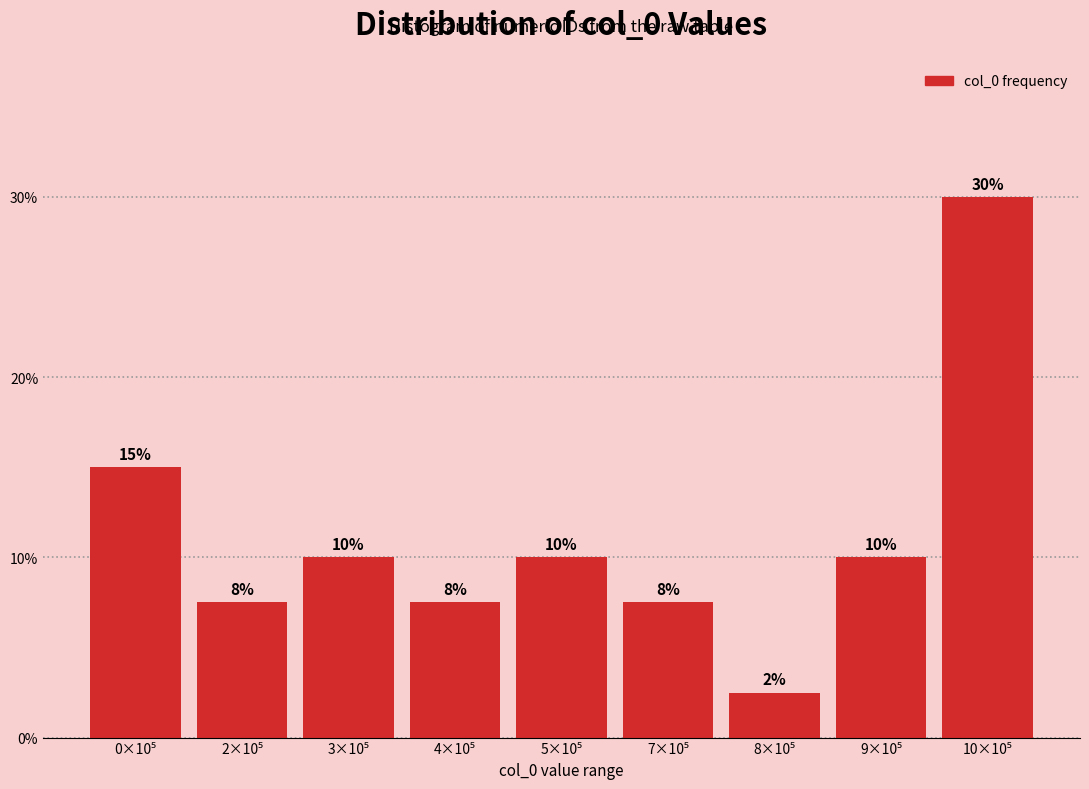

What is the value of the 5th bar from the left?

10.0